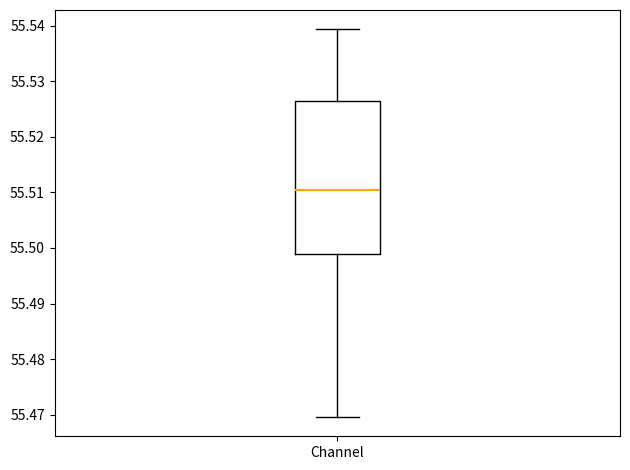

Where does the median line of the box for Channel sit on the y-axis? The values are not printed on the chart, so give them approximately, as read against the axis.

55.510